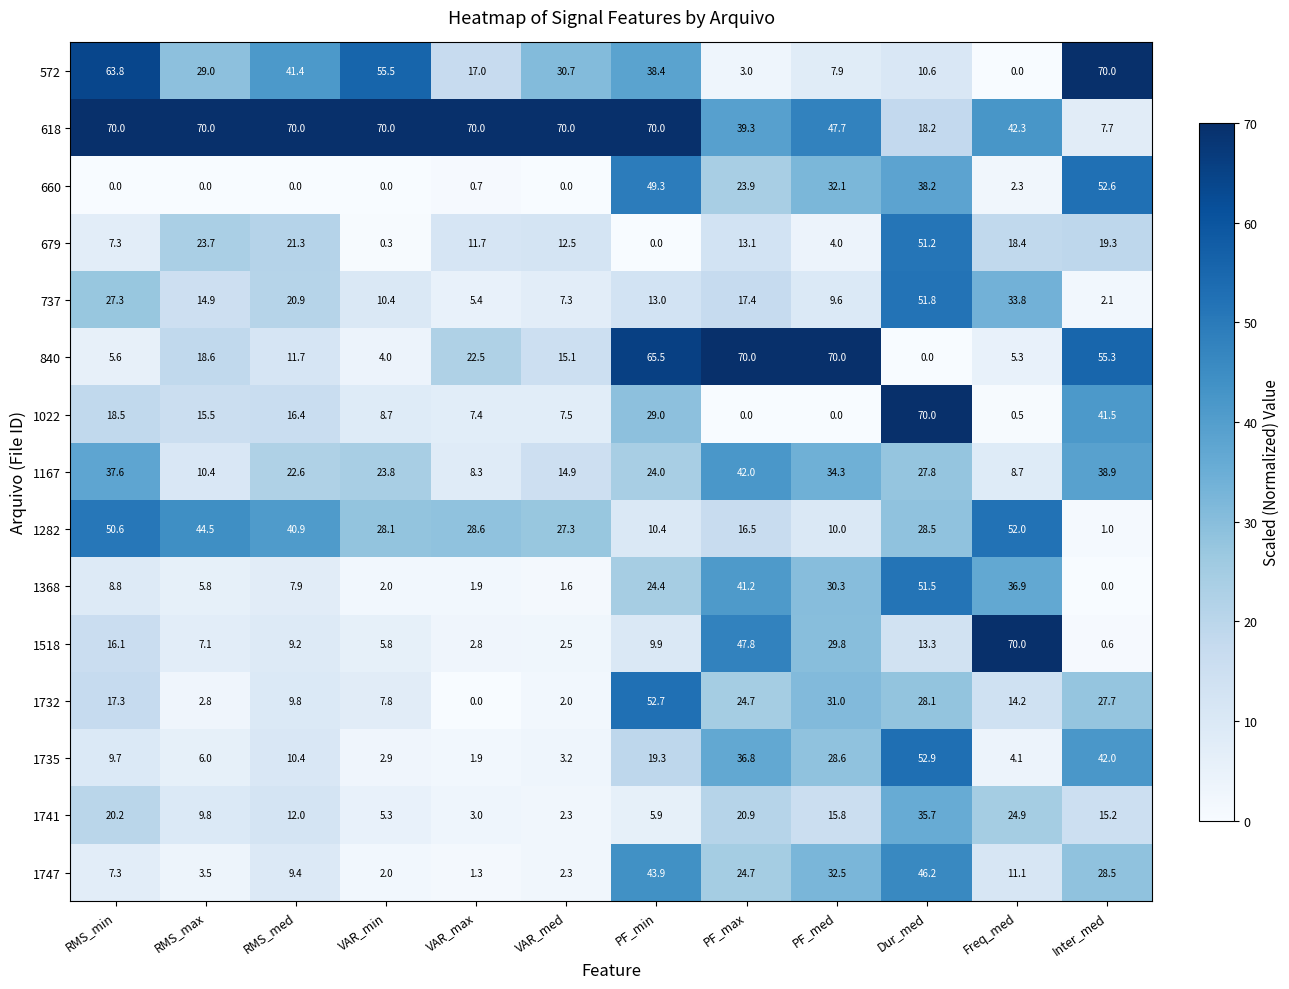

What is the difference between the highest and lowest values at Inter_med?

70.0